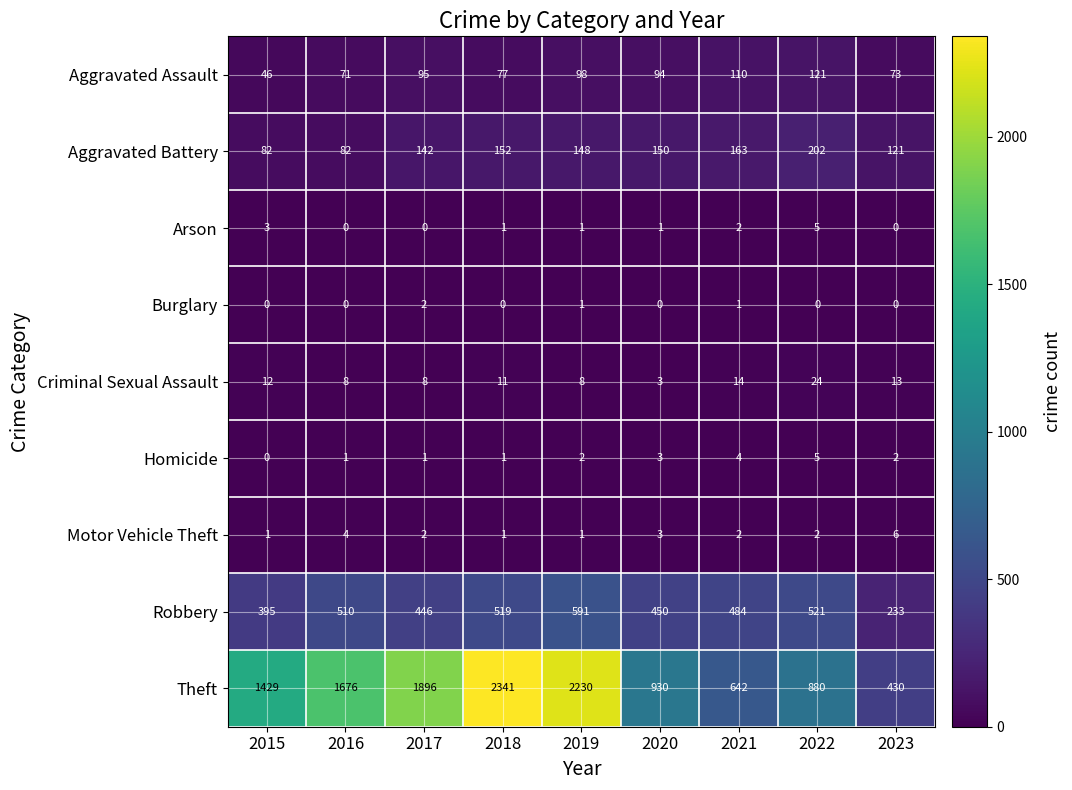

Which series has the largest range (max minus min)?

Theft